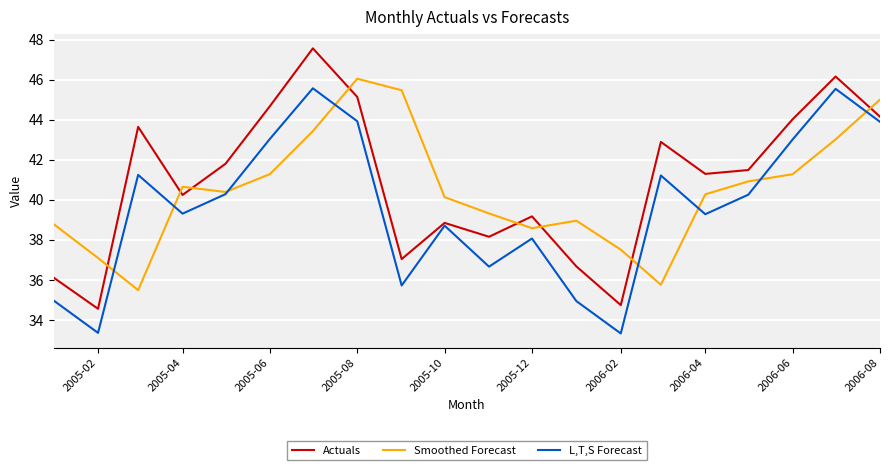

What are all the series names shown in the legend?

Actuals, Smoothed Forecast, L,T,S Forecast